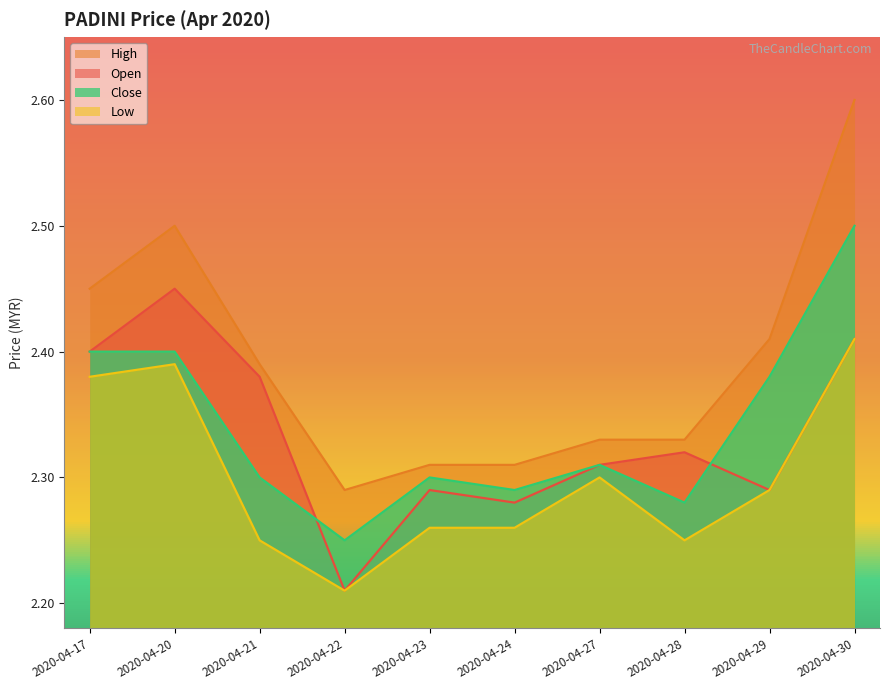

True or false: low and close cross at least once.

False